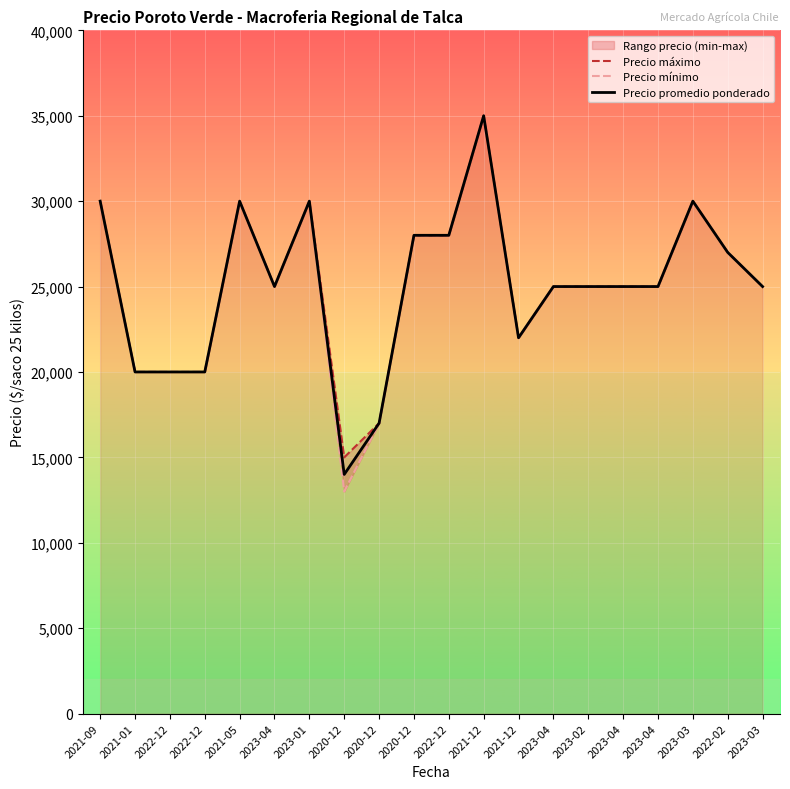

Reading right to left, list all the values displayed in this chart.

Precio máximo: 25000	27000	30000	25000	25000	25000	25000	22000	35000	28000	28000	17000	15000	30000	25000	30000	20000	20000	20000	30000
Precio mínimo: 25000	27000	30000	25000	25000	25000	25000	22000	35000	28000	28000	17000	13000	30000	25000	30000	20000	20000	20000	30000
Precio promedio ponderado: 25000	27000	30000	25000	25000	25000	25000	22000	35000	28000	28000	17000	14000	30000	25000	30000	20000	20000	20000	30000